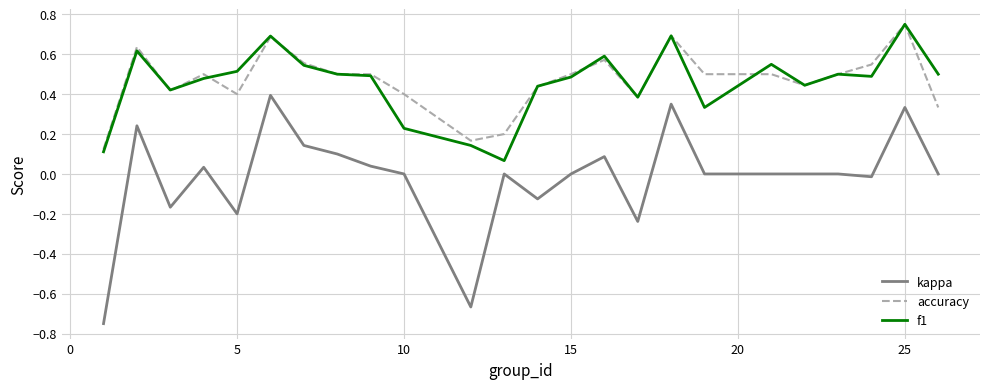

Is this an area chart (filled region under the line)?

No